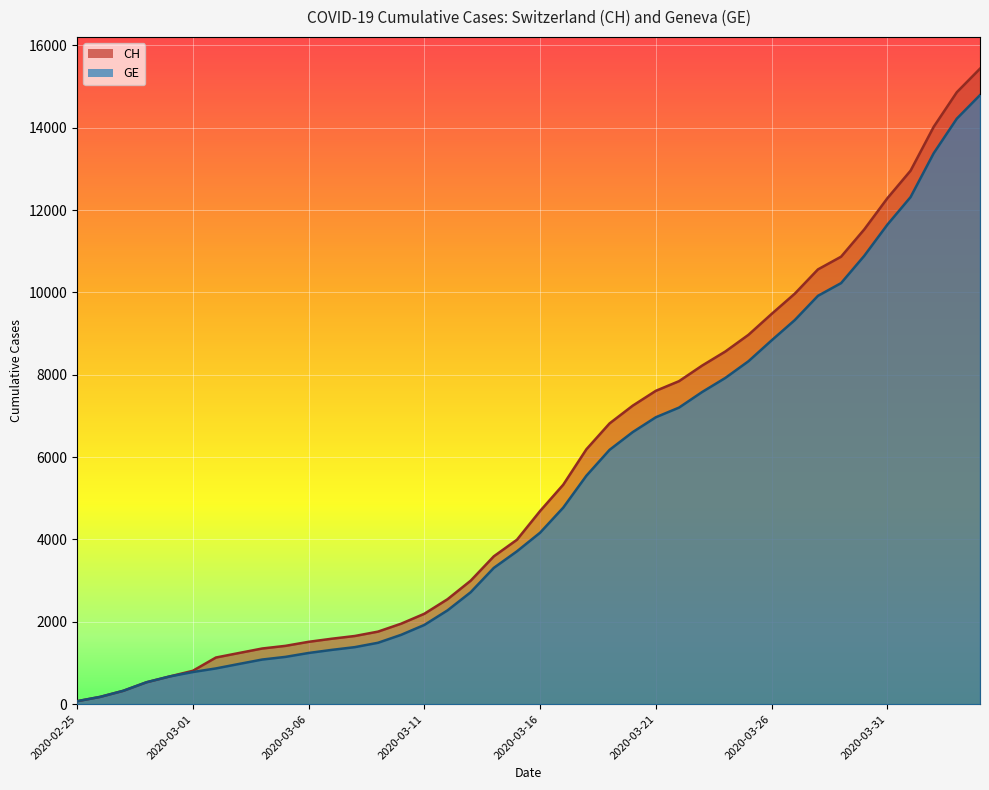

Reading left to right, extract all data points from this chart.

CH: 72	177	325	532	673	810	1133	1243	1352	1416	1514	1589	1656	1762	1955	2195	2548	2998	3590	3993	4691	5330	6190	6818	7249	7610	7844	8223	8564	8970	9477	9969	10558	10867	11529	12287	12955	14021	14862	15433
GE: 72	177	325	532	673	780	868	977	1084	1148	1243	1318	1385	1491	1684	1924	2277	2717	3309	3712	4164	4773	5548	6176	6607	6968	7202	7581	7922	8328	8835	9327	9916	10225	10887	11645	12313	13379	14220	14791